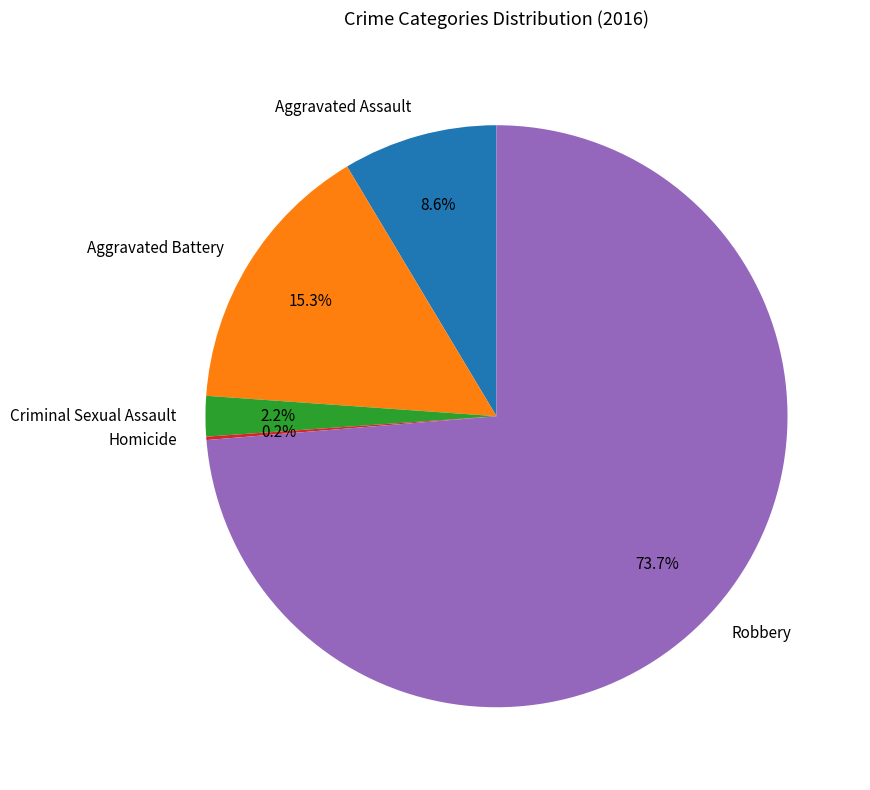

Is it true that Robbery is 62% of the pie?

False